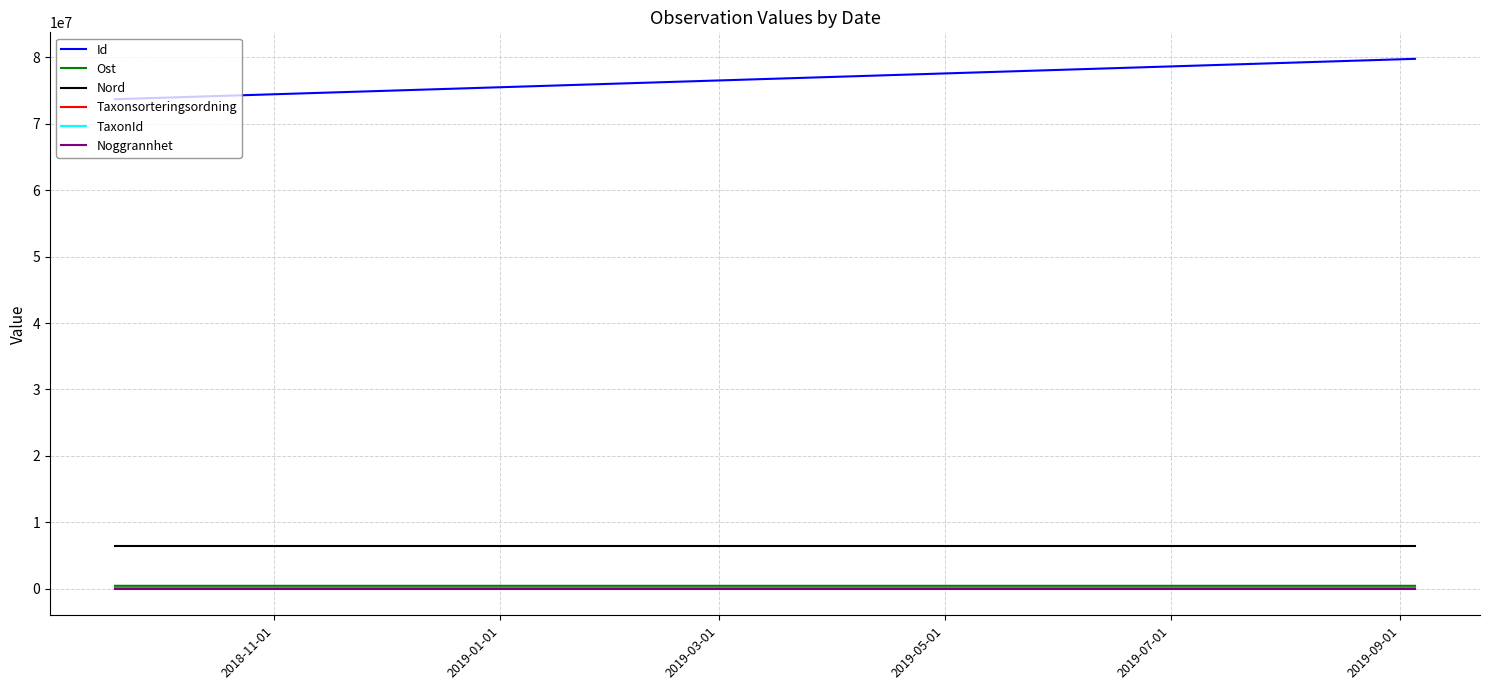

True or false: Noggrannhet and TaxonId cross at least once.

False